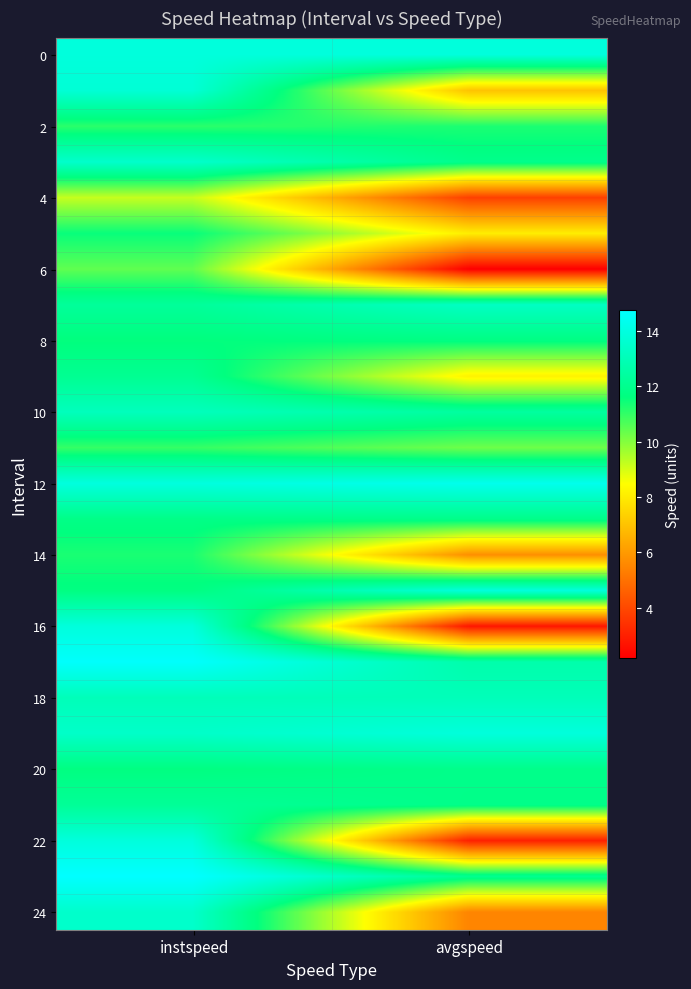

What is the total value across all series at instspeed?

313.2